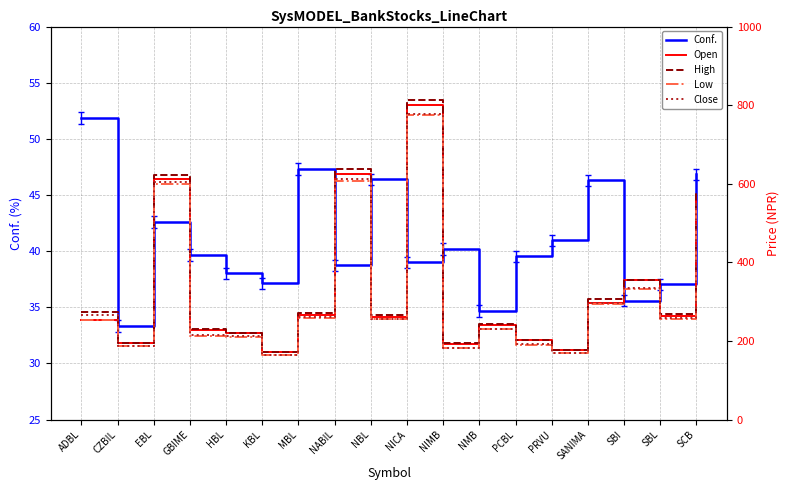

What is the difference between the maximum and minimum values in the Open series?

627.0